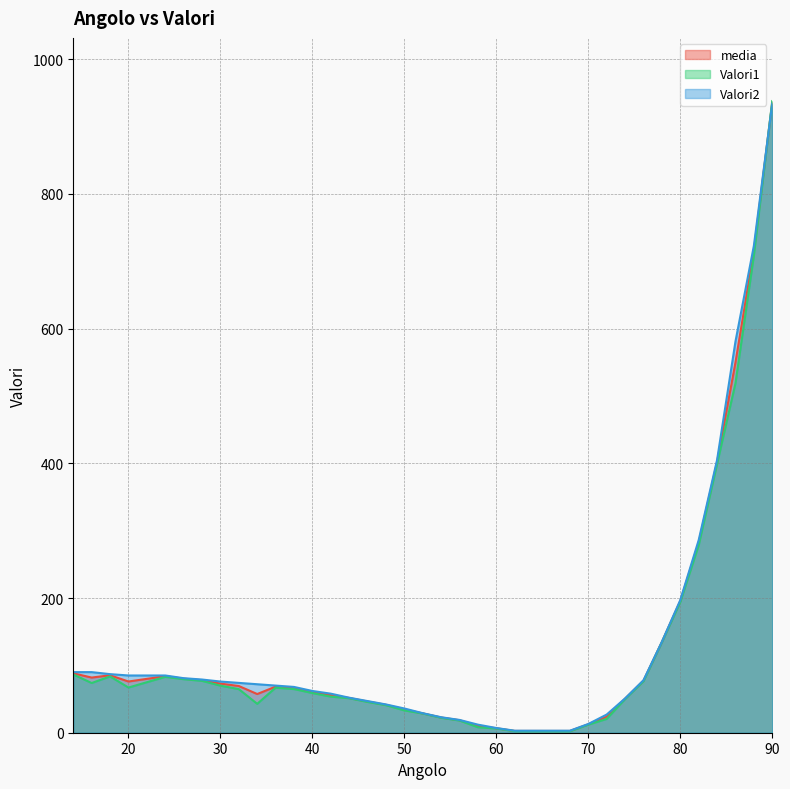

What is the average value of the Valori1 series?

126.7